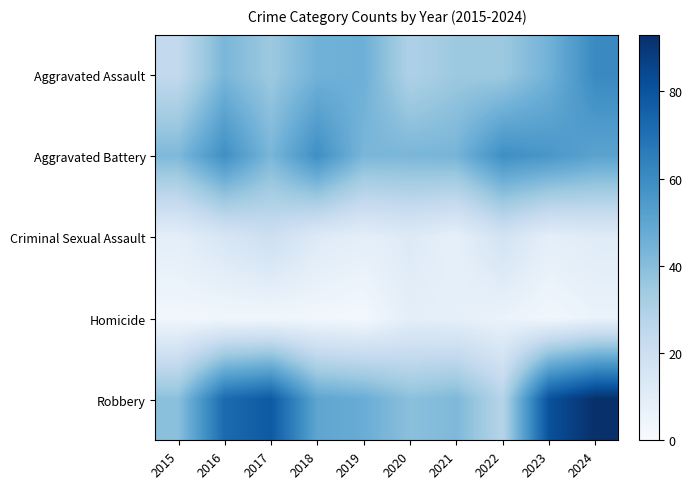

Which series changed the most between 2018 and 2022?

Robbery